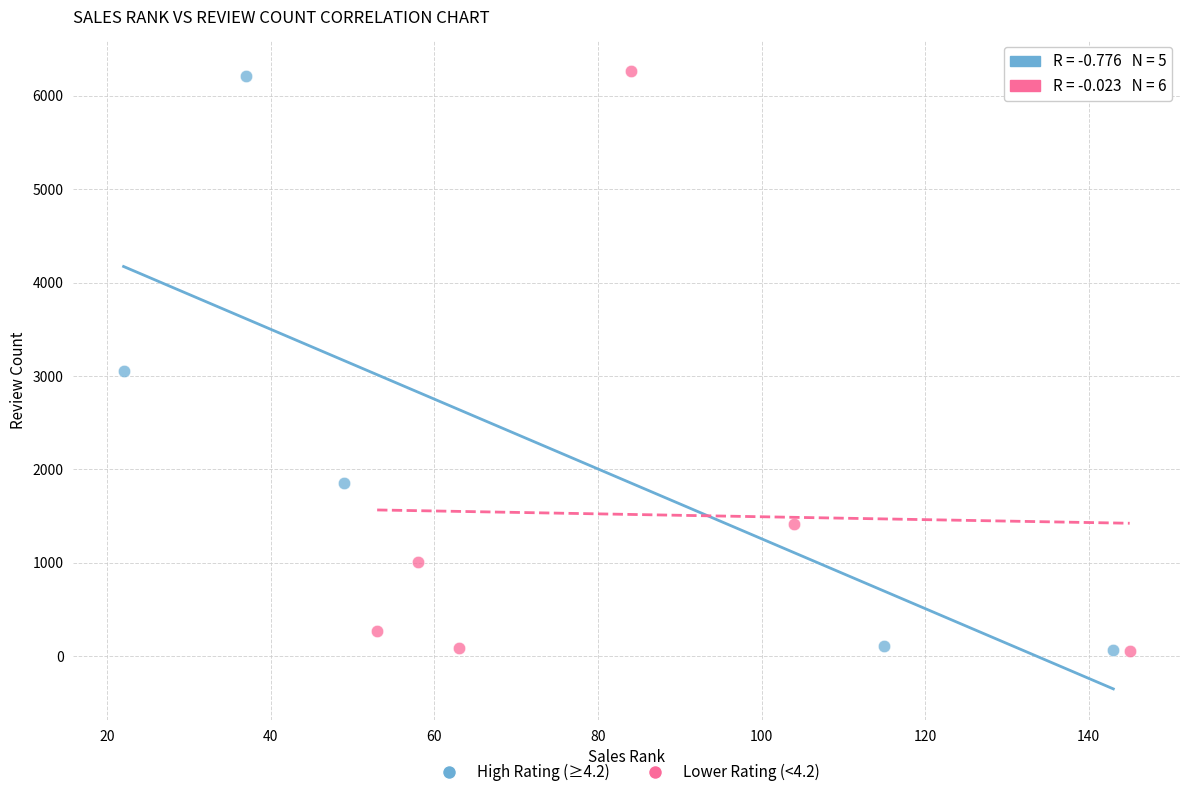

What are all the series names shown in the legend?

High Rating (≥4.2), Lower Rating (<4.2)